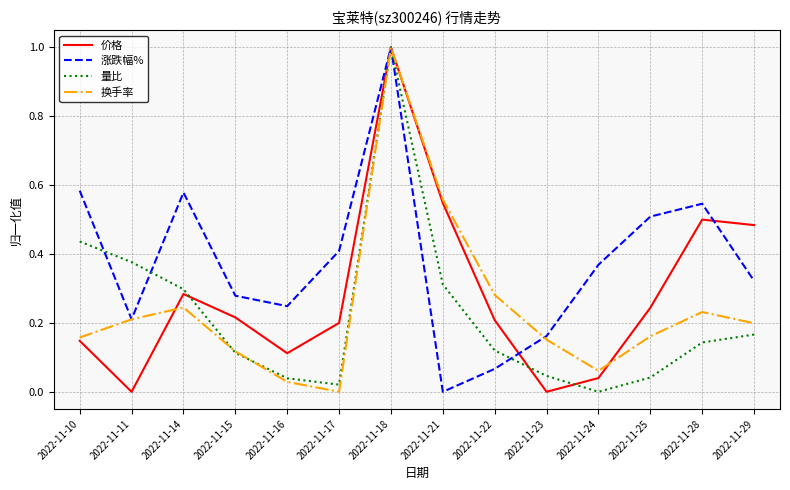

Is the value of 涨跌幅% at 2022-11-18 greater than the value of 价格 at 2022-11-11?

Yes